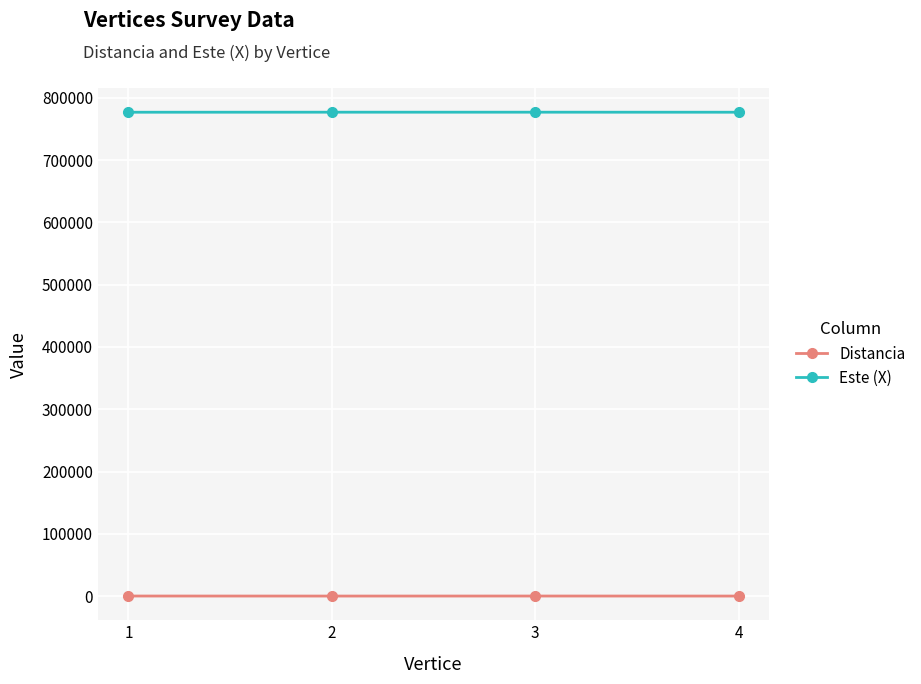

True or false: Este (X) has more than 1 interior local peaks.

False